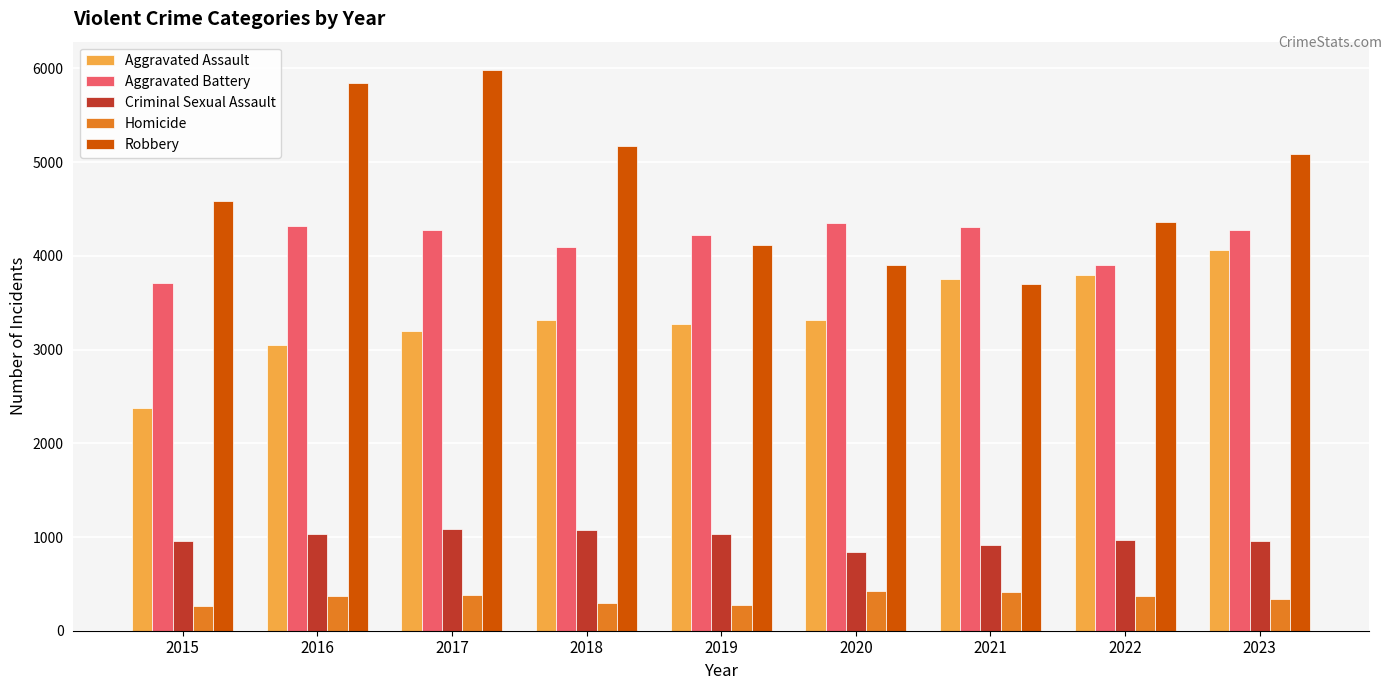

Is the value of Aggravated Assault at 2022 greater than the value of Aggravated Battery at 2017?

No